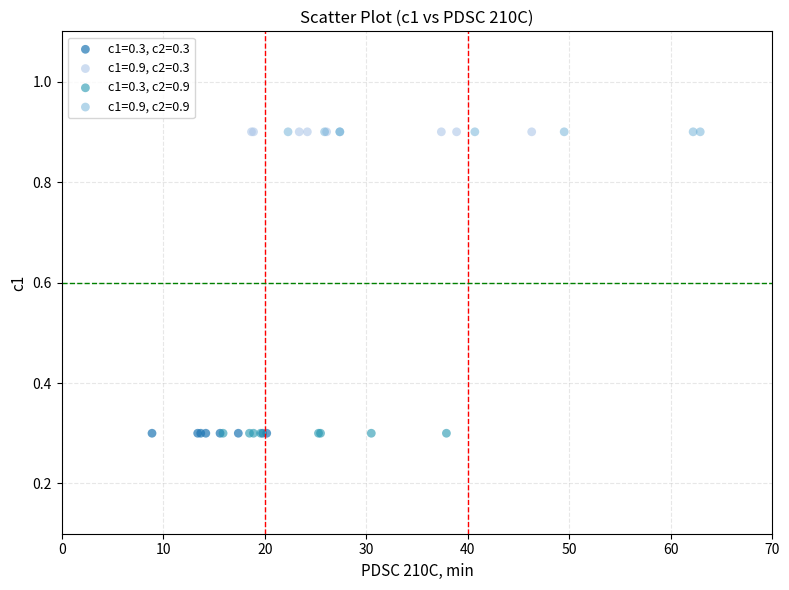

What are all the series names shown in the legend?

c1=0.3, c2=0.3, c1=0.9, c2=0.3, c1=0.3, c2=0.9, c1=0.9, c2=0.9